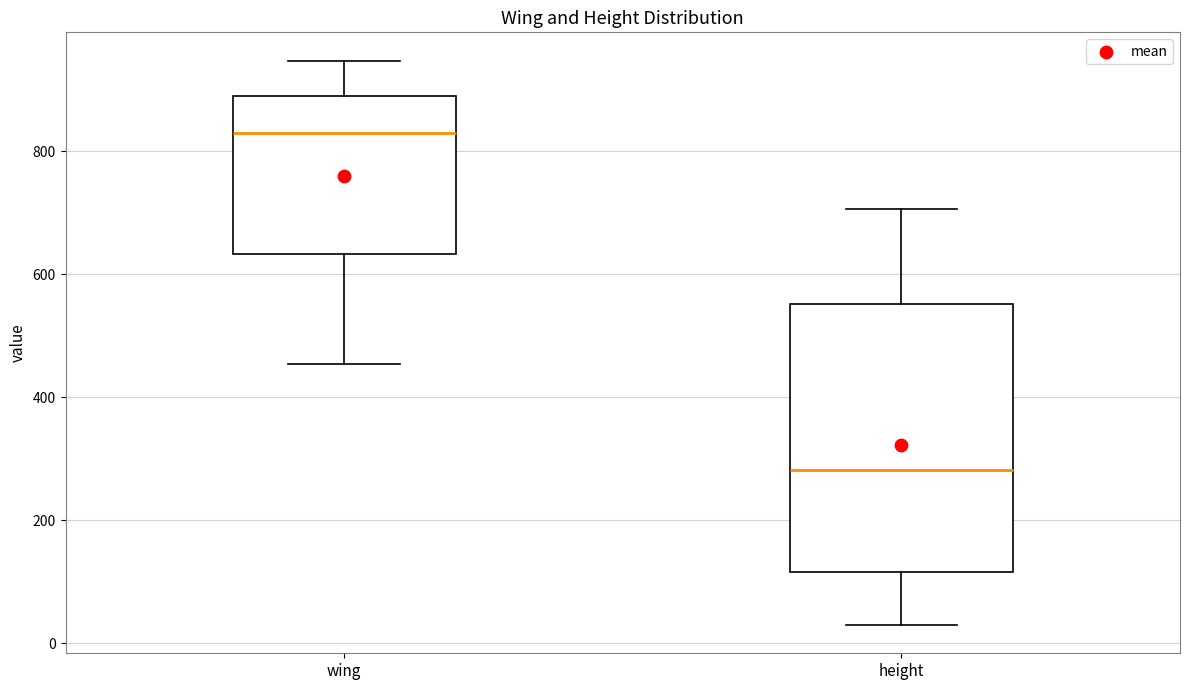

Which box has the highest median line?

wing